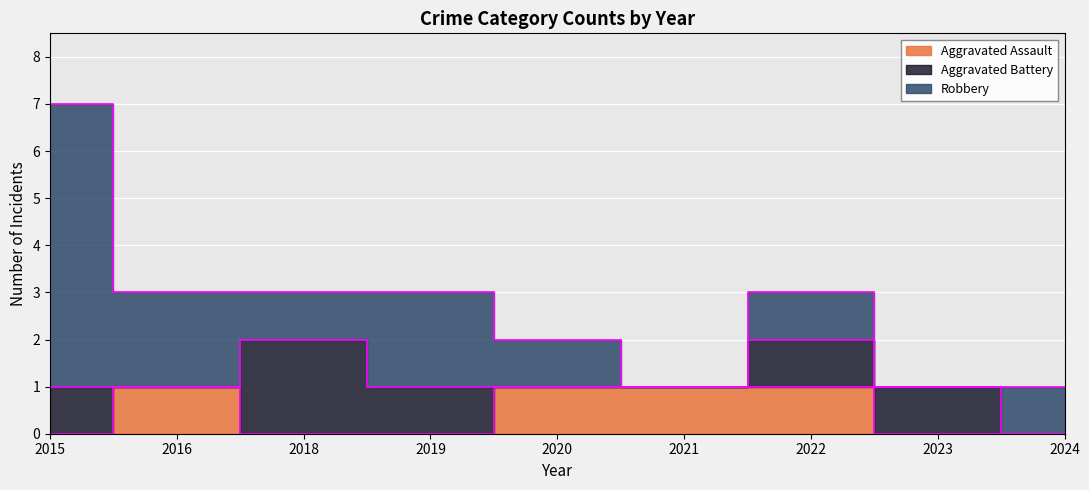

Where is the first local maximum for Aggravated Battery?

2018